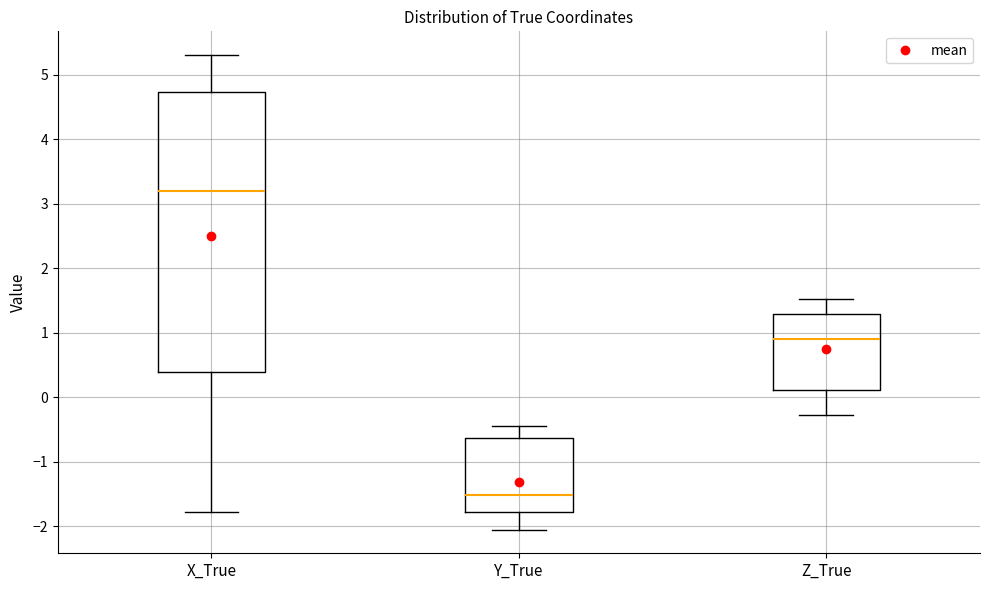

Reading left to right, transcribe this box plot: for each box, give where its median line is, the range the box spans, and where its two whiskers end, as read against the y-axis. The values are not printed on the chart, so give them approximately, as read against the axis.

X_True: median 3.2, box 0.4 to 4.7, whiskers -1.8 to 5.3
Y_True: median -1.5, box -1.8 to -0.6, whiskers -2.1 to -0.5
Z_True: median 0.9, box 0.1 to 1.3, whiskers -0.3 to 1.5